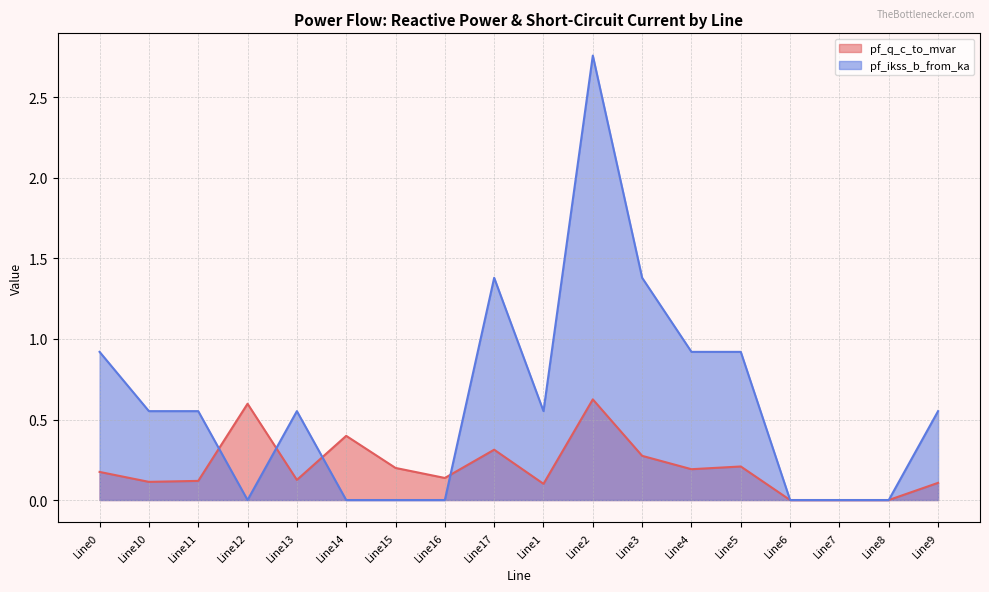

What is the label of the 2nd point from the right?

Line8